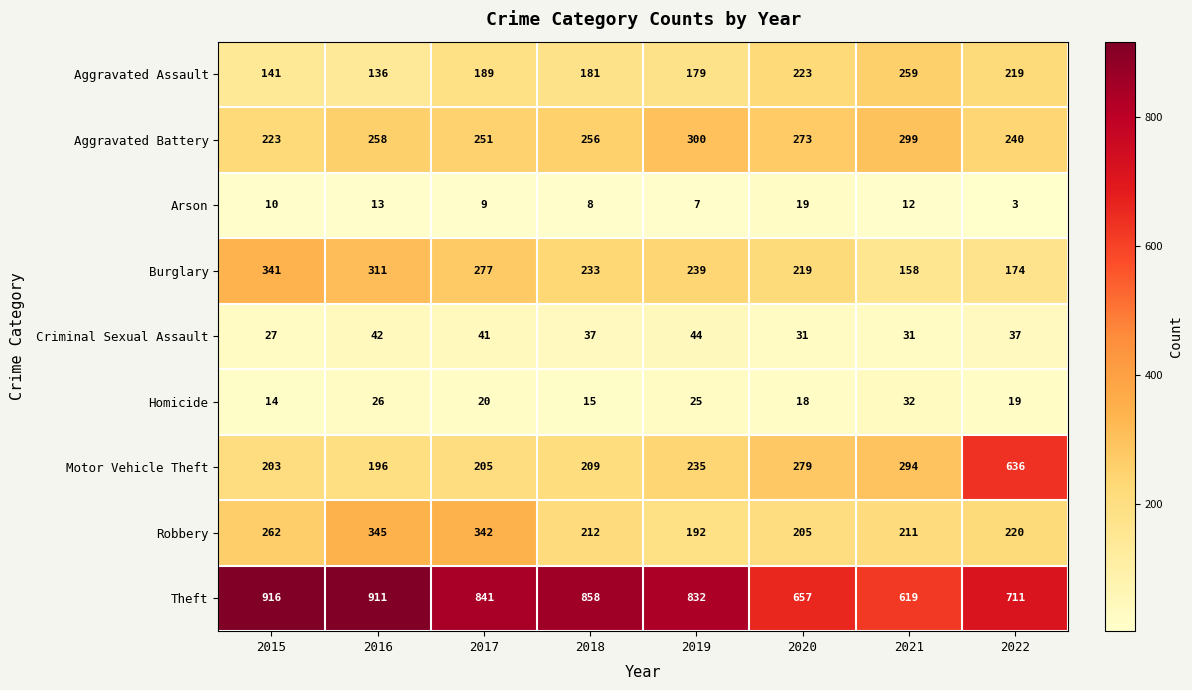

What is the difference between the maximum and minimum values in the Homicide series?

18